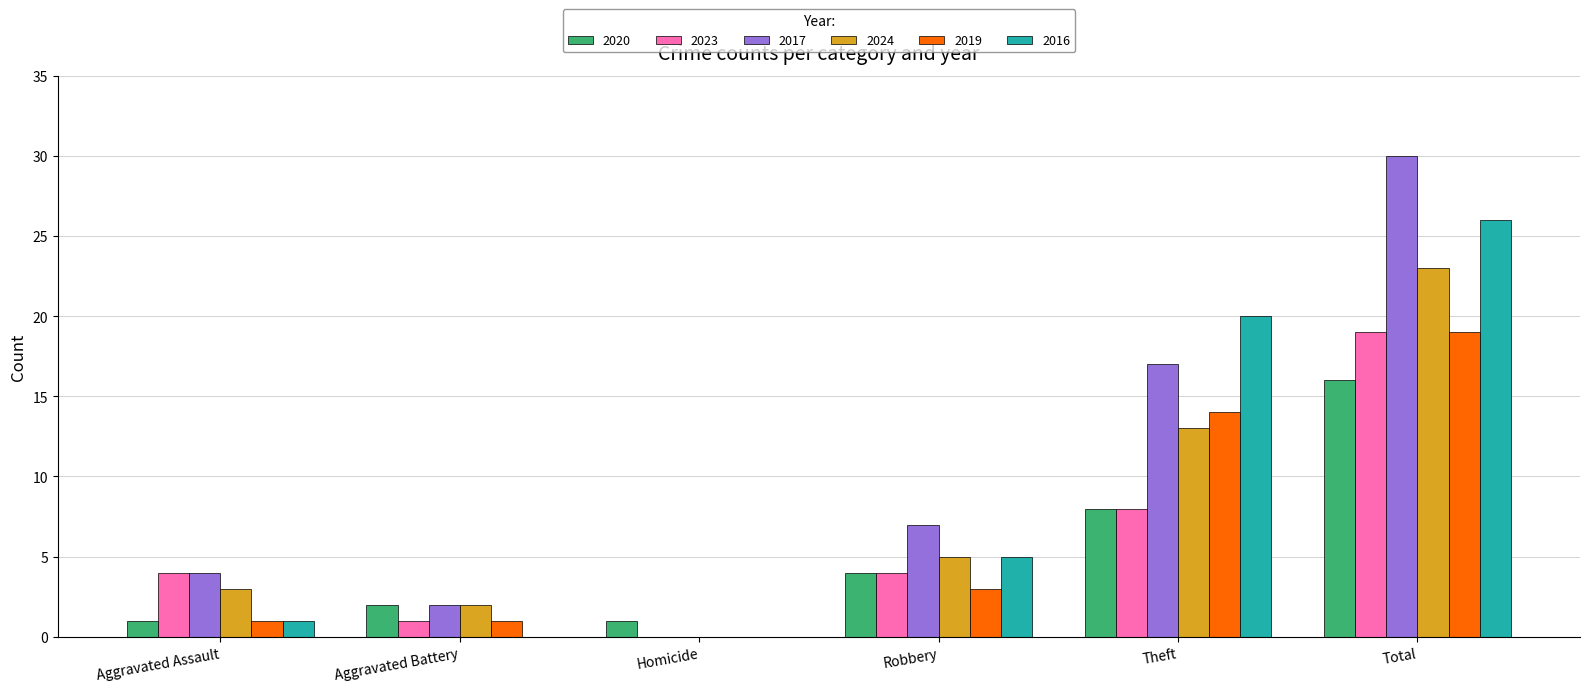

Reading left to right, transcribe all the data shown in this chart.

2020: Aggravated Assault=1	Aggravated Battery=2	Homicide=1	Robbery=4	Theft=8	Total=16
2023: Aggravated Assault=4	Aggravated Battery=1	Homicide=0	Robbery=4	Theft=8	Total=19
2017: Aggravated Assault=4	Aggravated Battery=2	Homicide=0	Robbery=7	Theft=17	Total=30
2024: Aggravated Assault=3	Aggravated Battery=2	Homicide=0	Robbery=5	Theft=13	Total=23
2019: Aggravated Assault=1	Aggravated Battery=1	Homicide=0	Robbery=3	Theft=14	Total=19
2016: Aggravated Assault=1	Aggravated Battery=0	Homicide=0	Robbery=5	Theft=20	Total=26